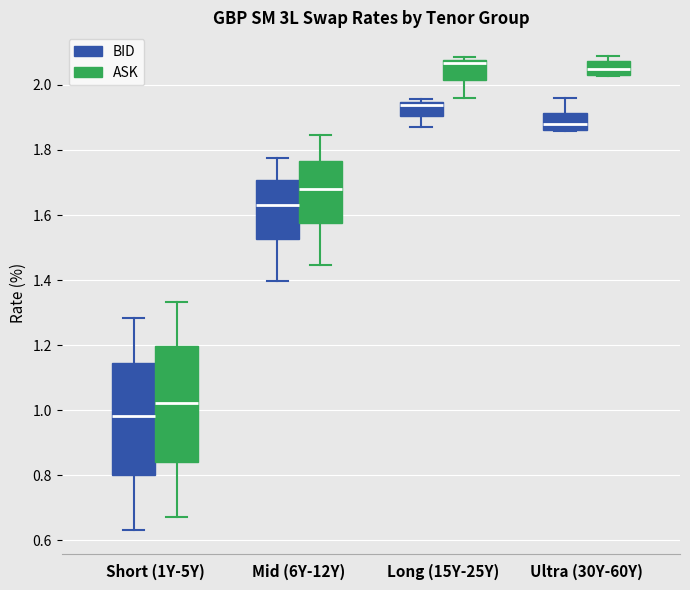

Reading left to right, read every box against the y-axis: the position of its median line, the range the box covers, and the ends of its whiskers. The values are not printed on the chart, so give them approximately, as read against the axis.

Short (1Y-5Y) (BID): median 0.98, box 0.80 to 1.14, whiskers 0.64 to 1.28
Short (1Y-5Y) (ASK): median 1.02, box 0.84 to 1.20, whiskers 0.68 to 1.34
Mid (6Y-12Y) (BID): median 1.64, box 1.52 to 1.70, whiskers 1.40 to 1.78
Mid (6Y-12Y) (ASK): median 1.68, box 1.58 to 1.76, whiskers 1.44 to 1.84
Long (15Y-25Y) (BID): median 1.94 (just below the box's upper edge), box 1.90 to 1.94, whiskers 1.88 to 1.96
Long (15Y-25Y) (ASK): median 2.06, box 2.02 to 2.08, whiskers 1.96 to 2.08 (just above the box's upper edge)
Ultra (30Y-60Y) (BID): median 1.88, box 1.86 to 1.92, whiskers 1.86 to 1.96
Ultra (30Y-60Y) (ASK): median 2.06, box 2.04 to 2.08, whiskers 2.02 to 2.08 (just above the box's upper edge)